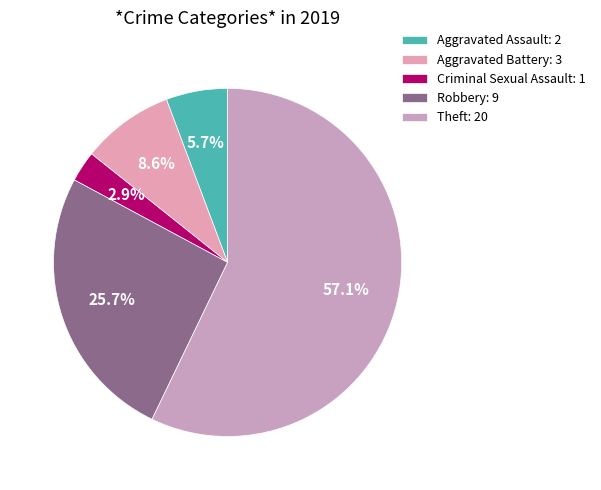

Rank the categories by value from highest to lowest.

Theft, Robbery, Aggravated Battery, Aggravated Assault, Criminal Sexual Assault